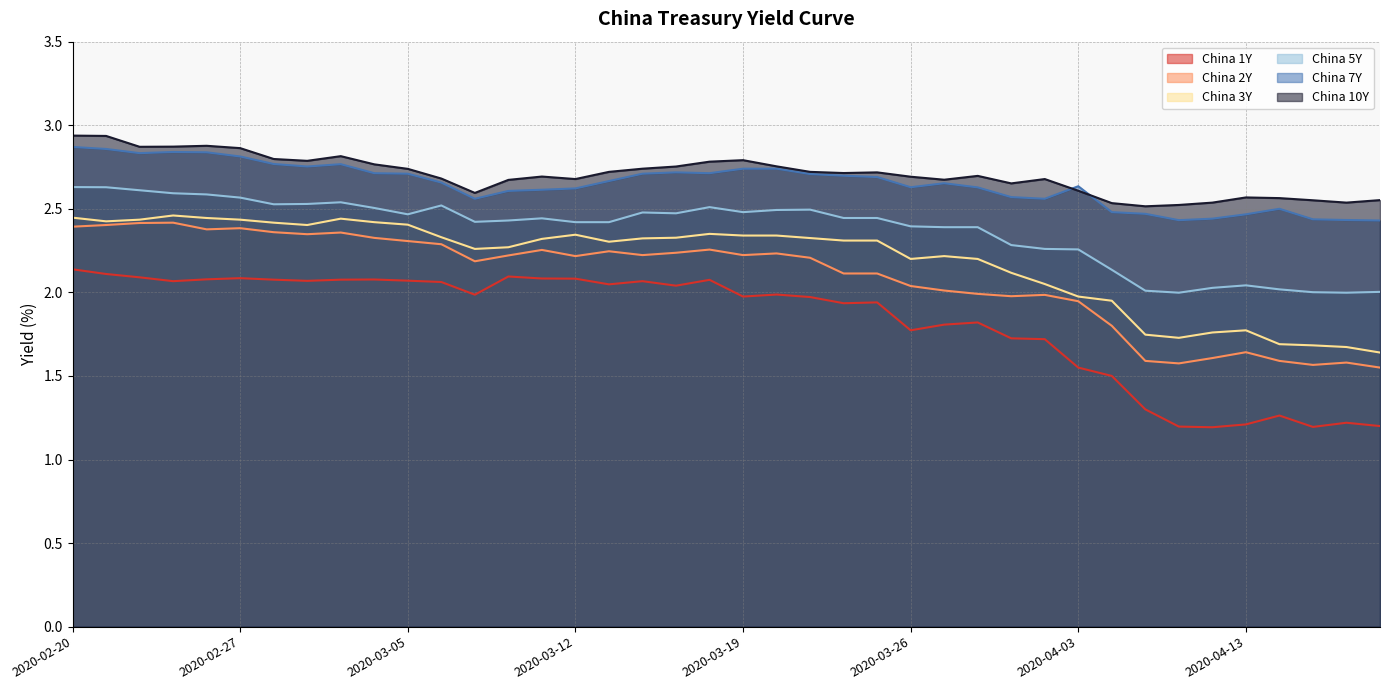

What is the label of the 25th point from the right?

2020-03-12